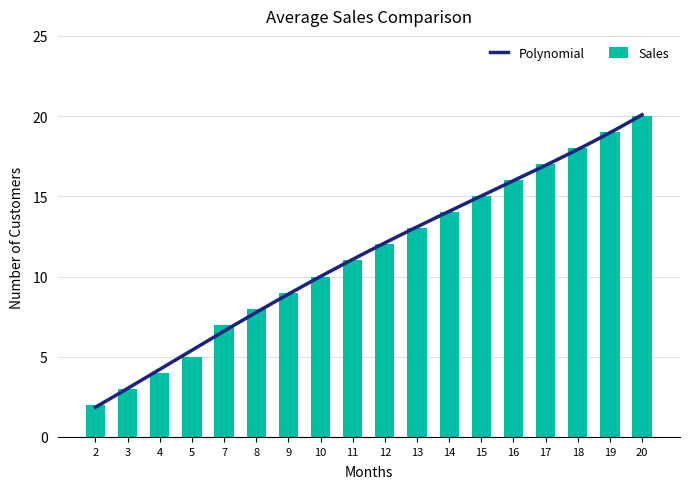

Rank the categories by value from lowest to highest.

2, 3, 4, 5, 7, 8, 9, 10, 11, 12, 13, 14, 15, 16, 17, 18, 19, 20